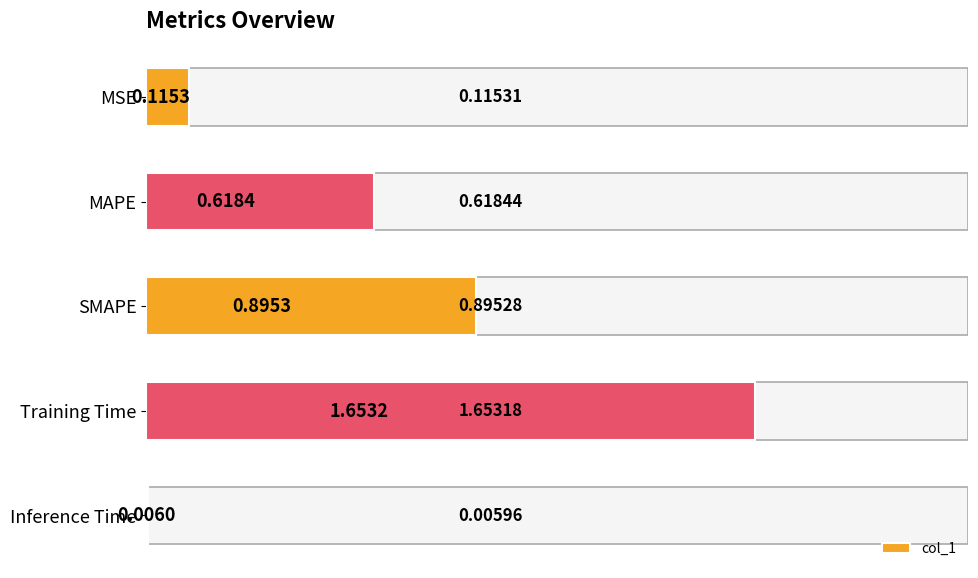

Are the bars grouped side by side (vs. stacked)?

No